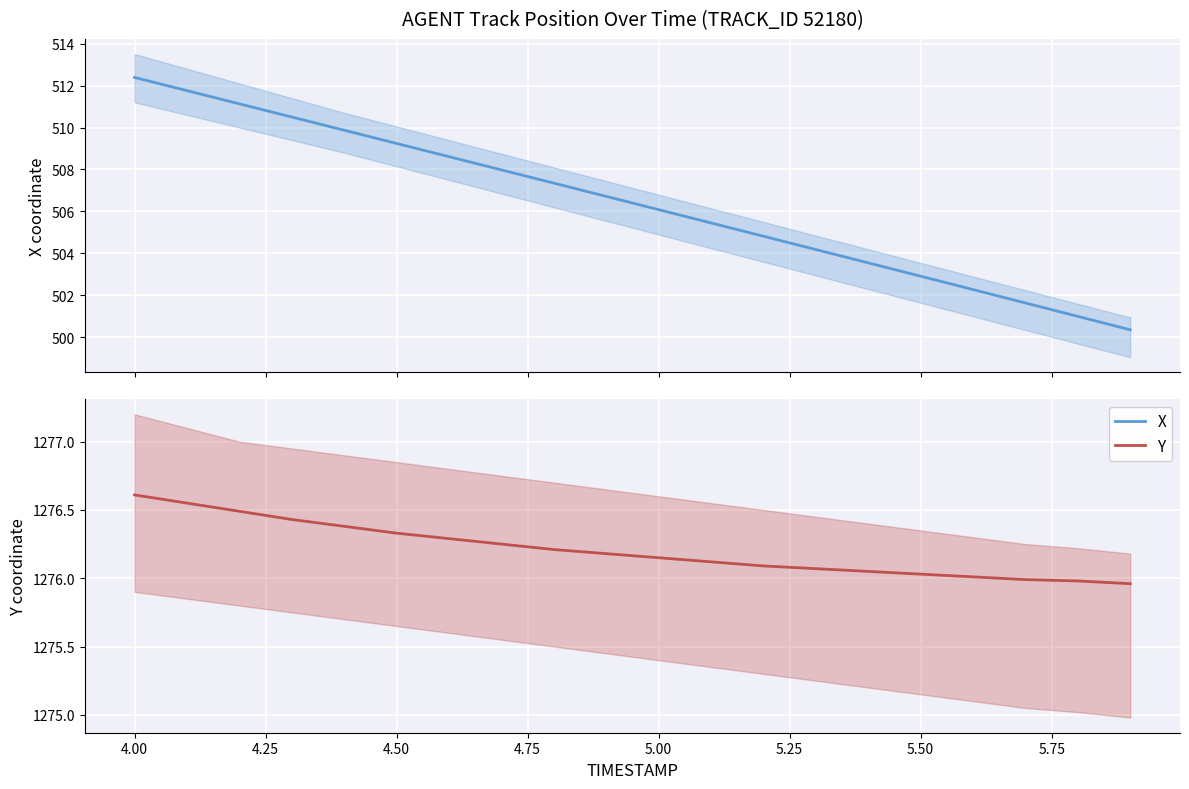

How many data points in X are less than 506?

9